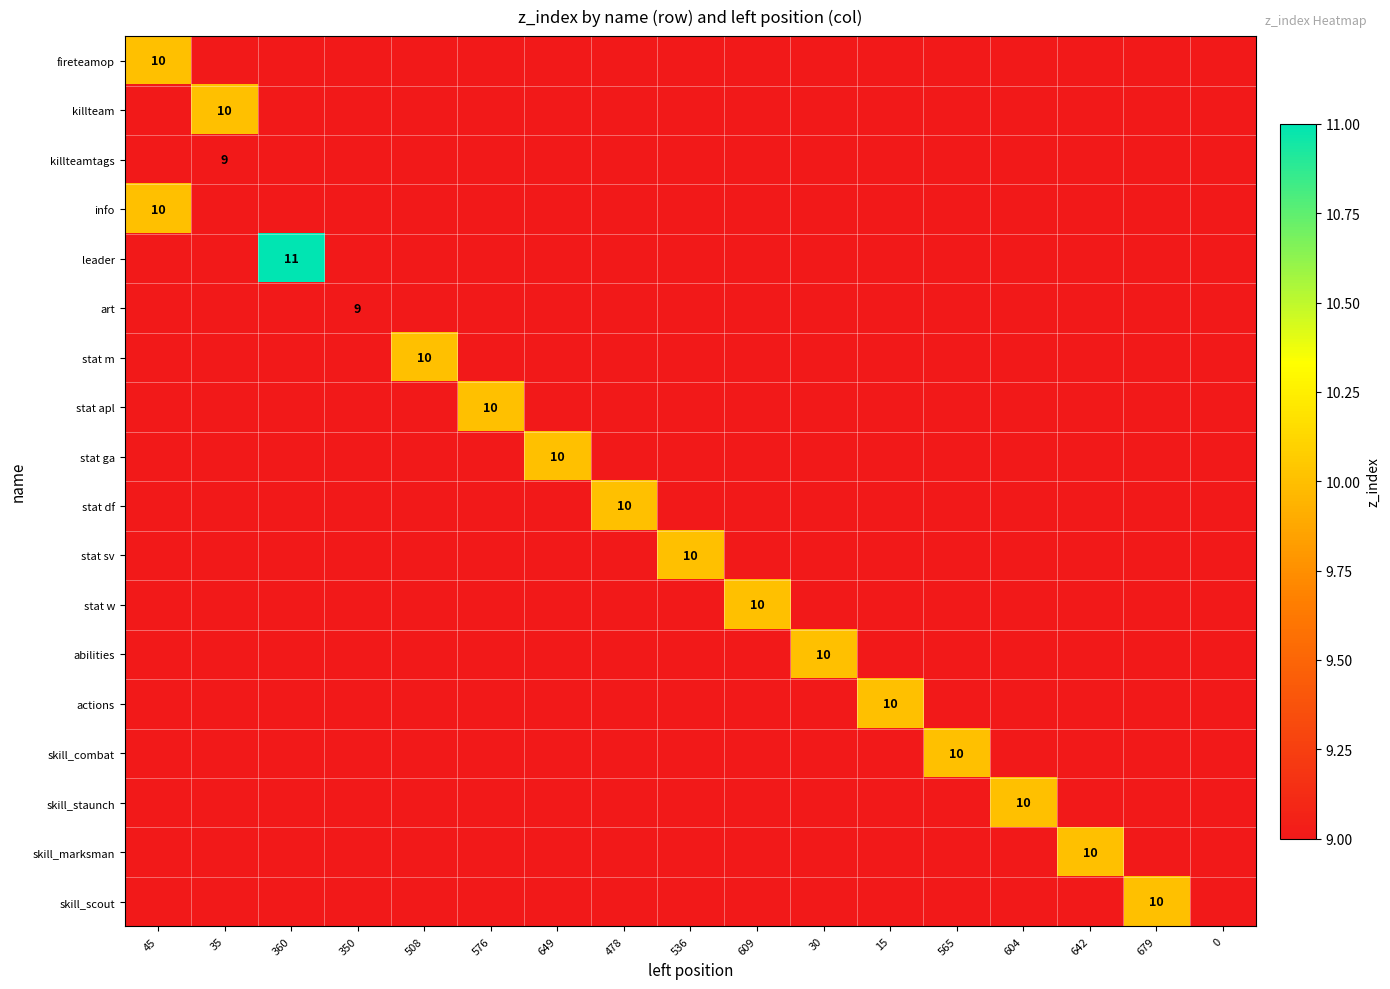

The value of abilities at 30 is 10. True or false?

True